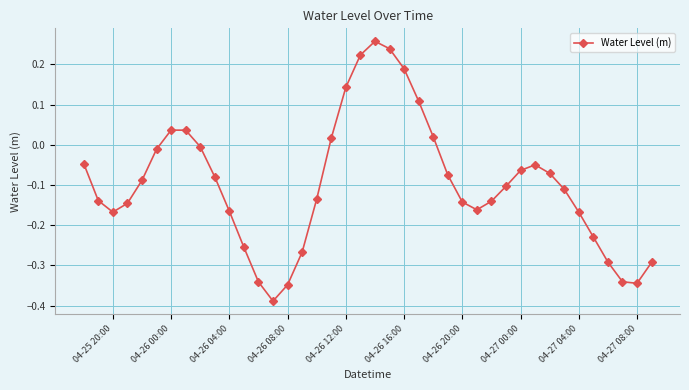

What is the difference between the maximum and minimum values?

0.6